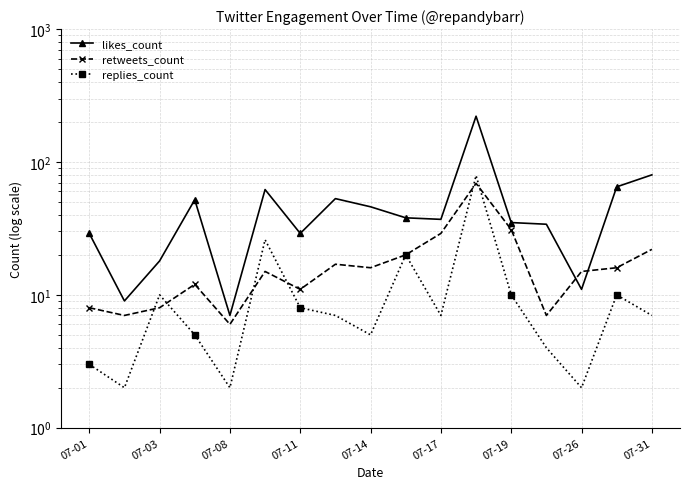

Is this an area chart (filled region under the line)?

No